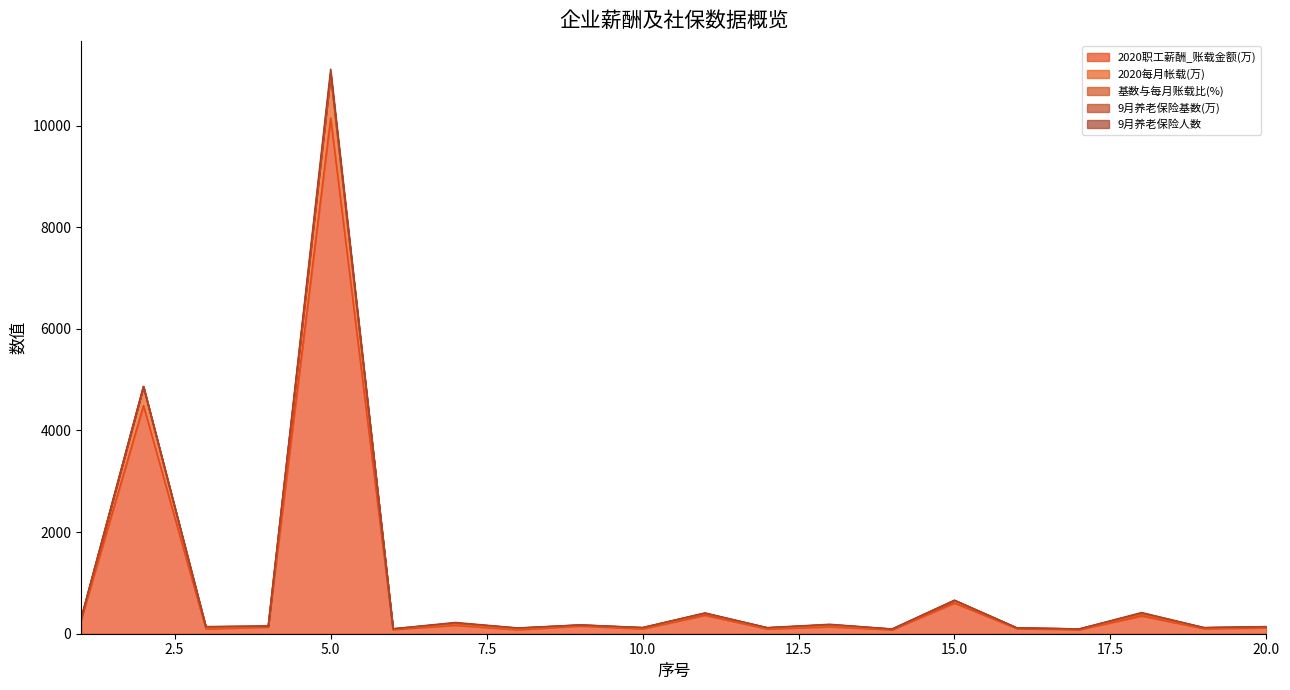

How many data points in 9月养老保险基数(万) are less than 1?

9